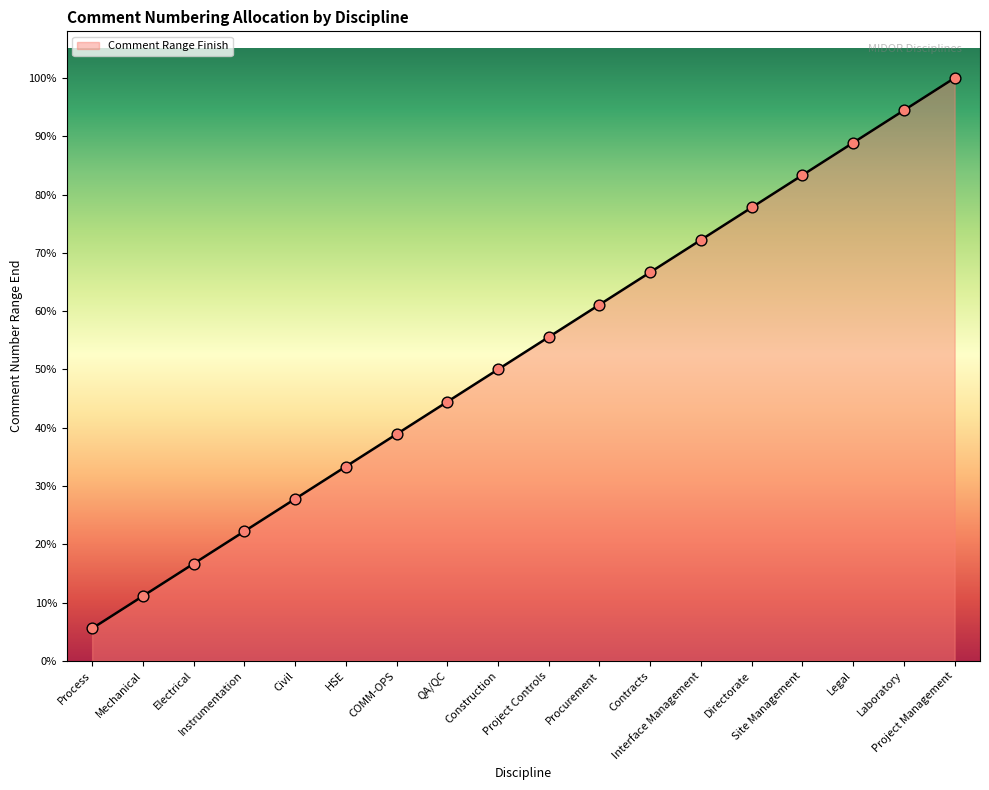

Which has a higher value, Laboratory or Instrumentation?

Laboratory